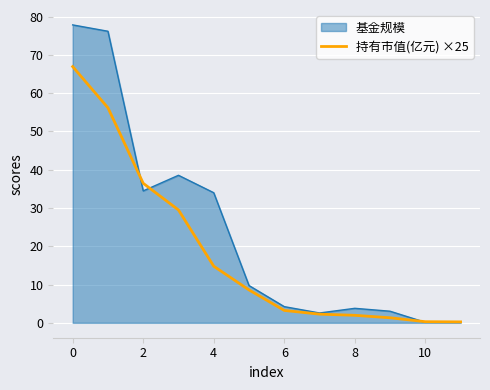

Rank the series by their maximum value, from lowest to highest.

持有市值(亿元) ×25, 基金规模